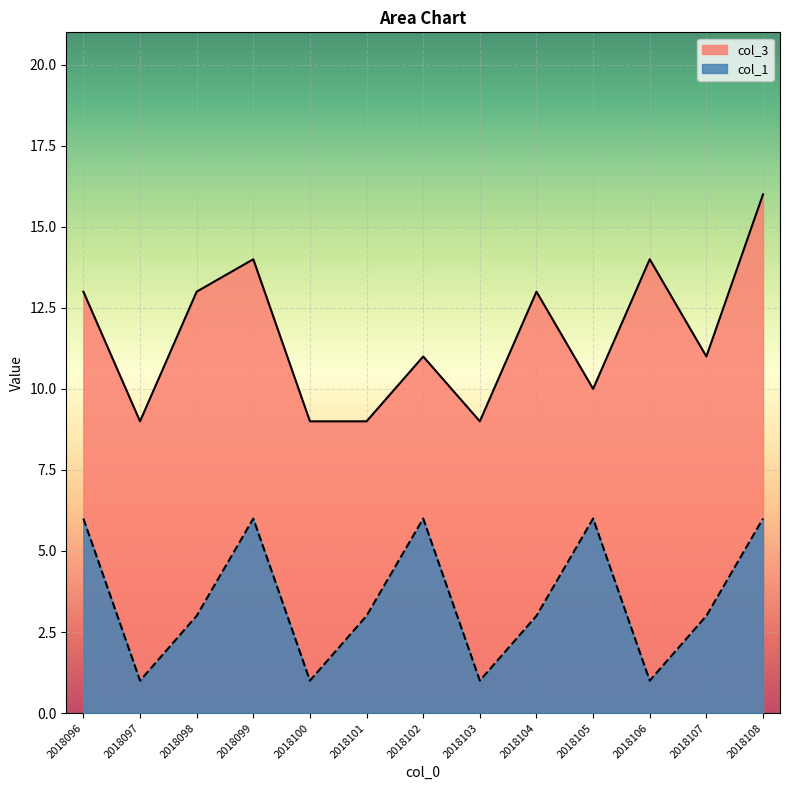

At which category is the sum across all series the highest?

2018108